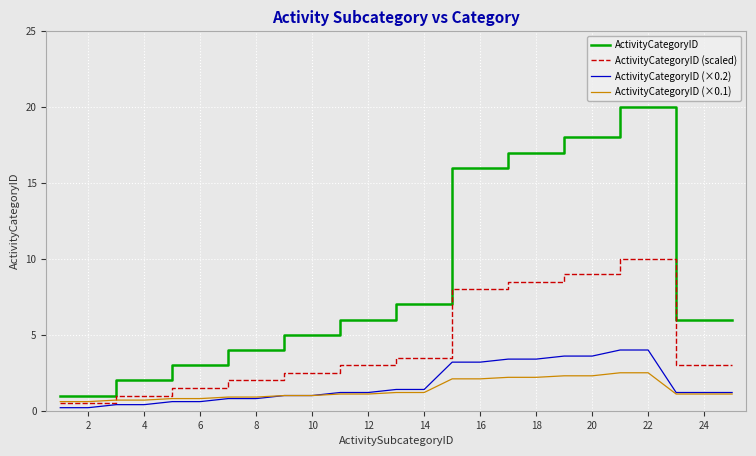

How many lines are shown in the chart?

4